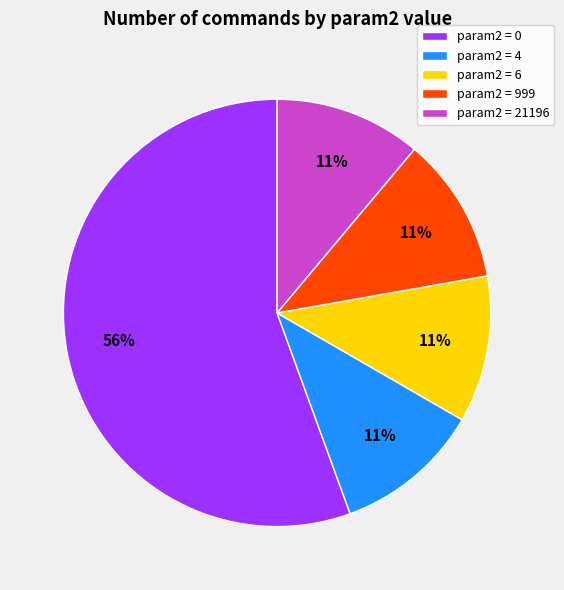

Combined, do param2 = 6 and param2 = 4 account for over 50%?

No